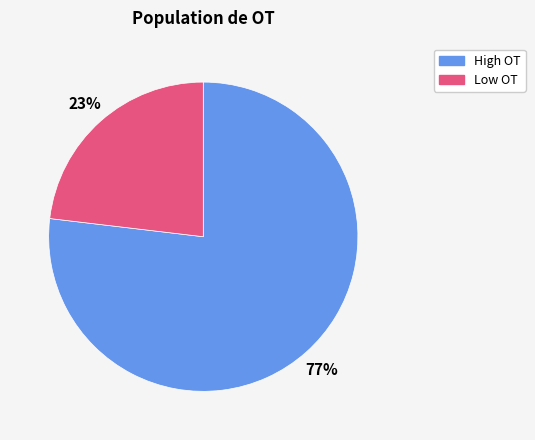

To the nearest percent, what is the difference between the largest and smallest slice percentages?

54%